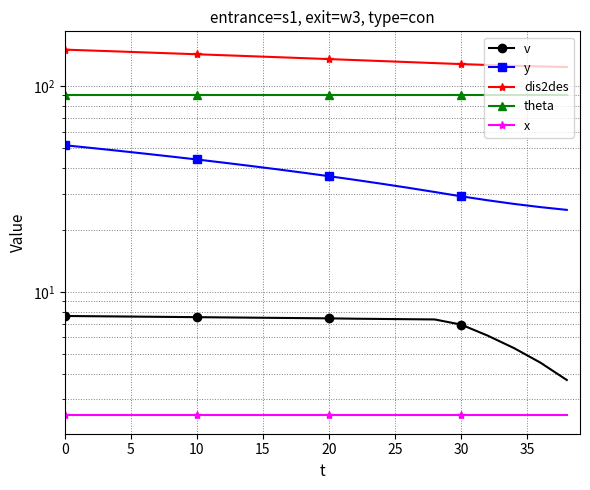

What is the average value of the y series?

37.4